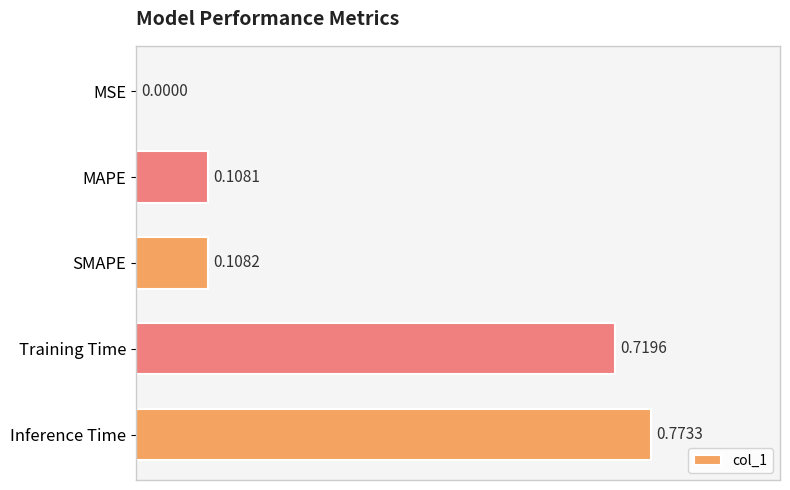

What is the sum of all values?

1.7